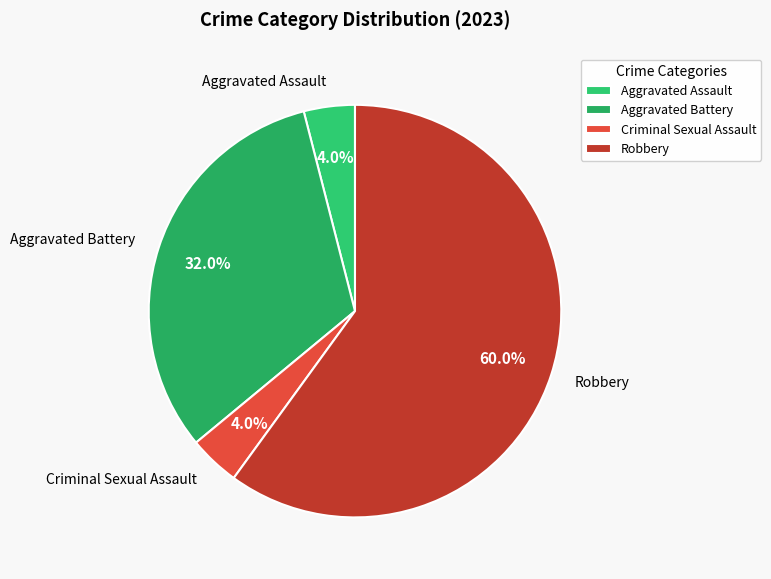

How many slices are in this pie chart?

4